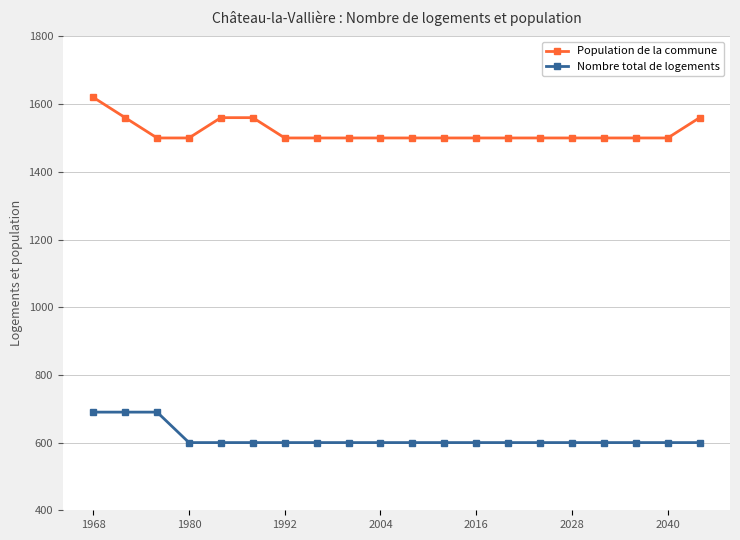

Reading left to right, extract all data points from this chart.

Population de la commune: 1620	1560	1500	1500	1560	1560	1500	1500	1500	1500	1500	1500	1500	1500	1500	1500	1500	1500	1500	1560
Nombre total de logements: 690	690	690	600	600	600	600	600	600	600	600	600	600	600	600	600	600	600	600	600